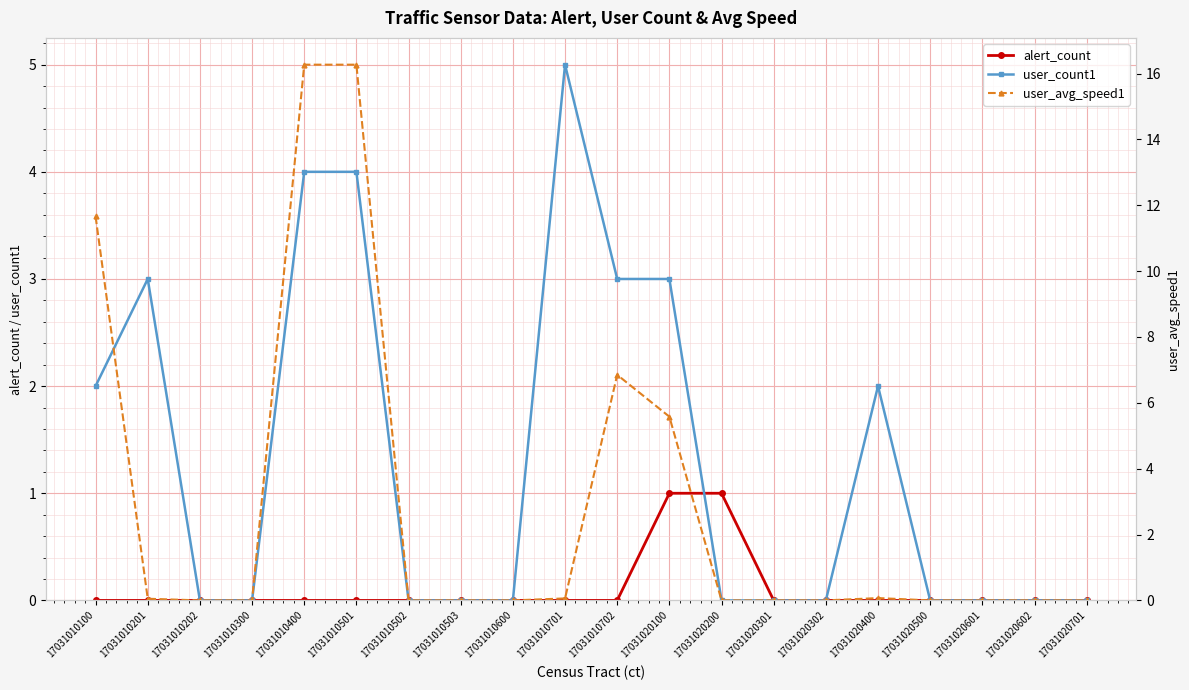

How many lines are shown in the chart?

3